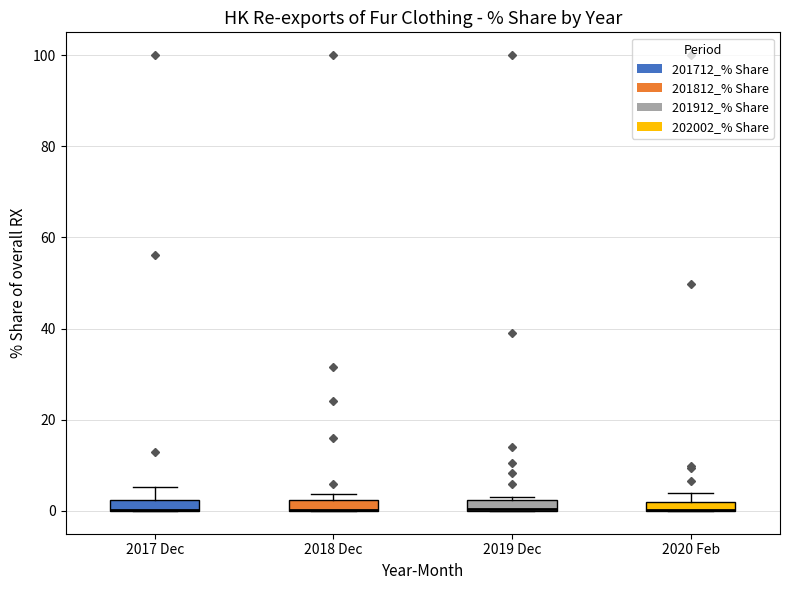

Where is the lower edge of the box for 2018 Dec on the y-axis? The values are not printed on the chart, so give them approximately, as read against the axis.

0